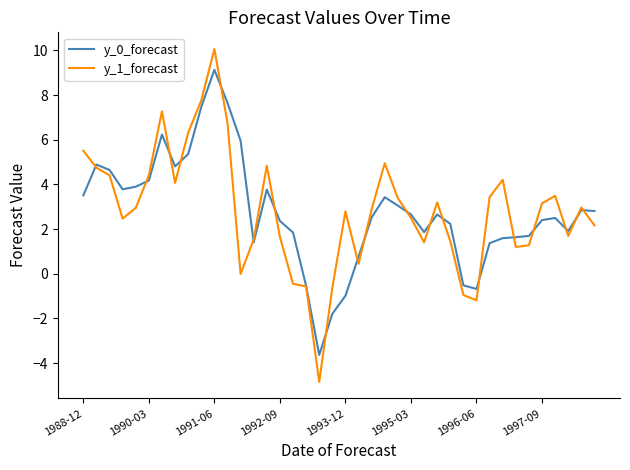

What is the greatest value displayed?

10.1